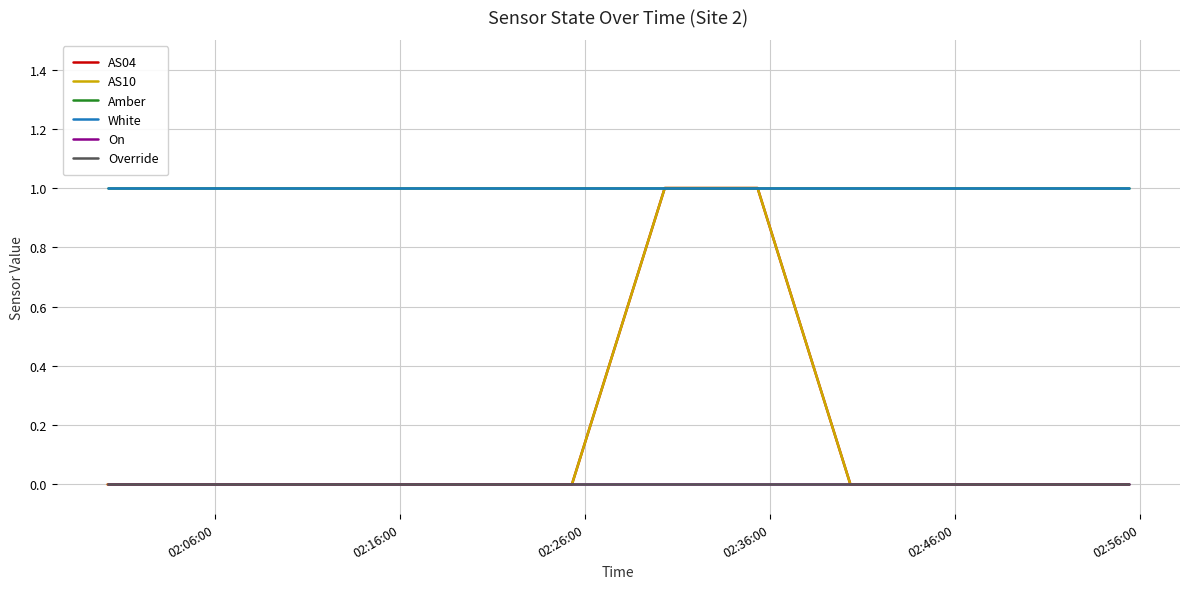

Does the chart have visible grid lines?

Yes